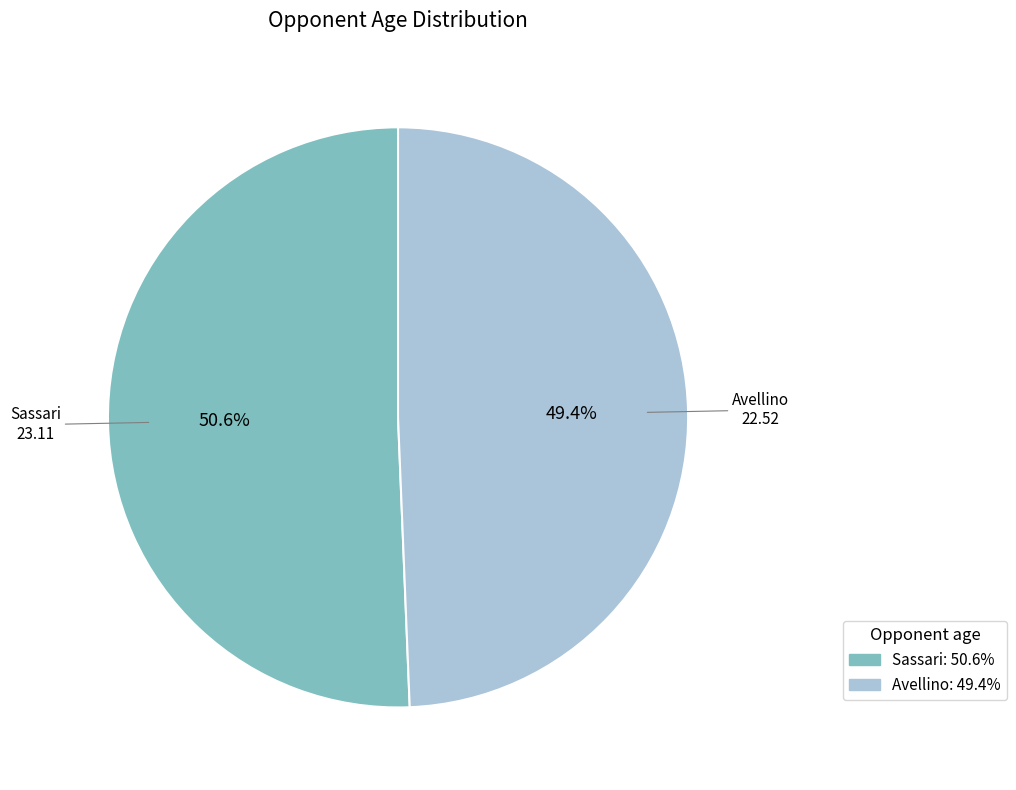

Is it true that Avellino is 43% of the pie?

False